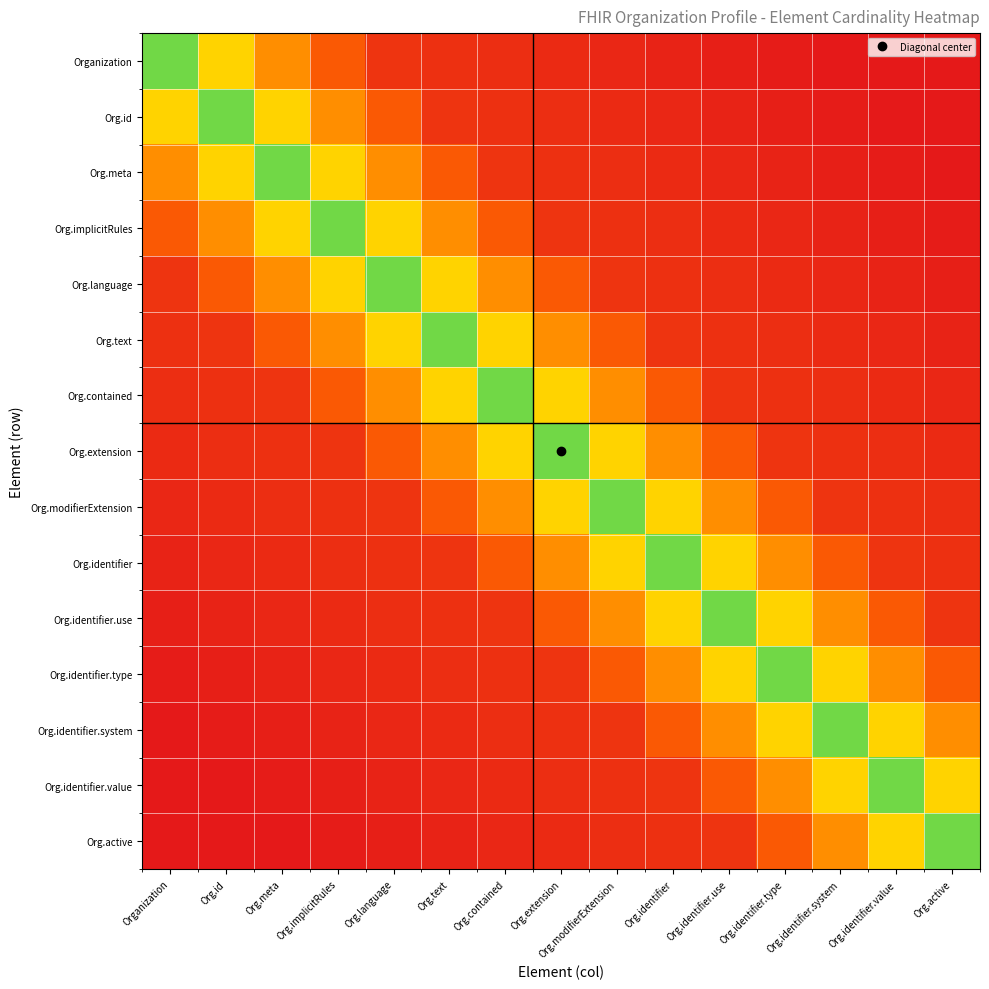

At which category is the sum across all series the highest?

Org.extension